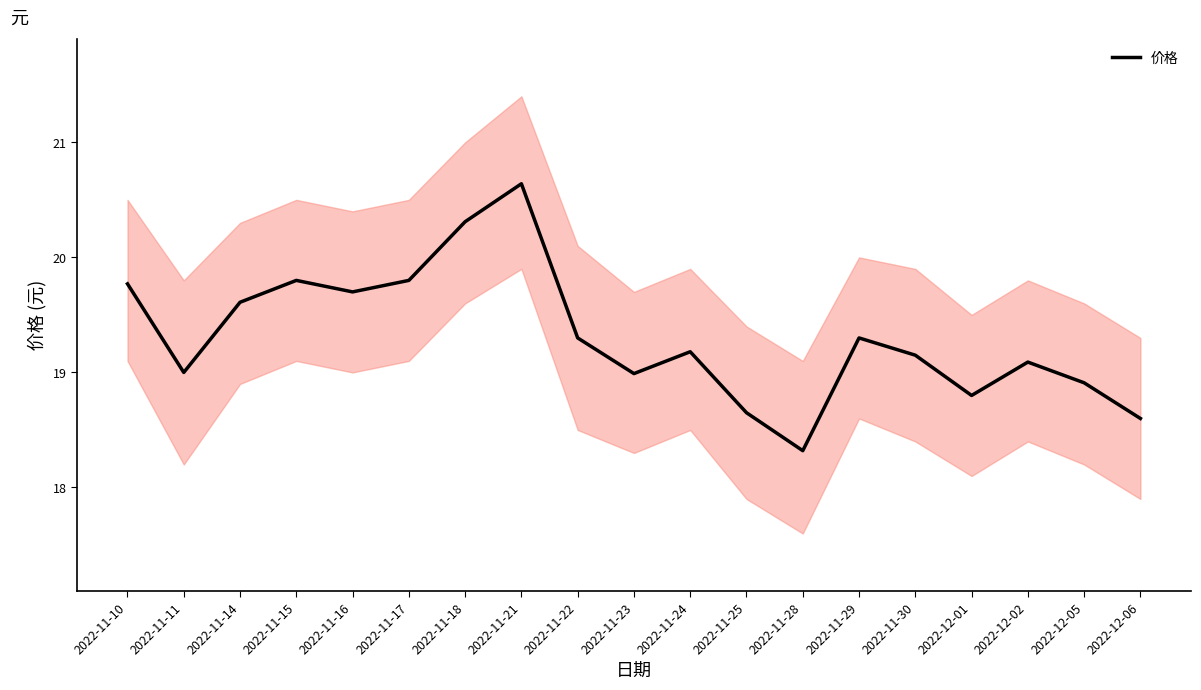

What value does the data have at 2022-11-10?

19.8